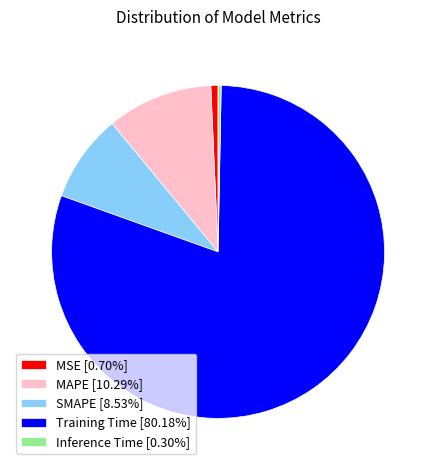

Does MAPE account for over 50% of the chart?

No